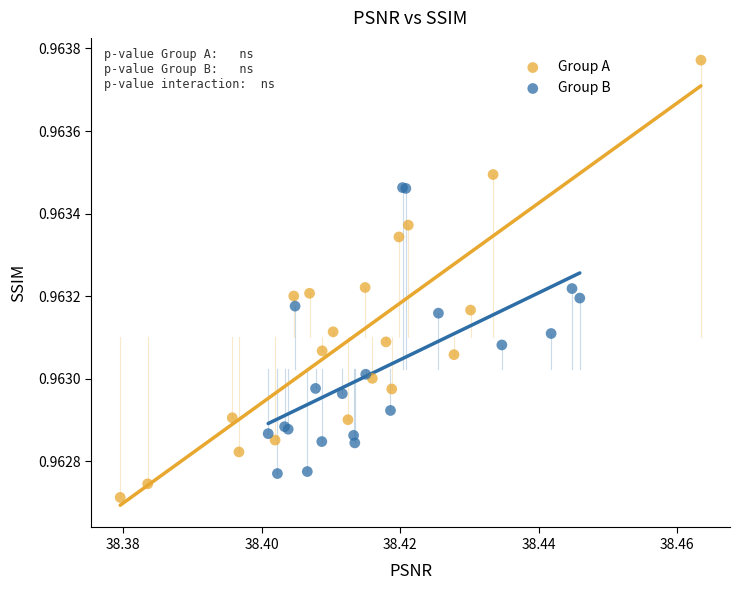

Which series contains the highest Y value?

Group A